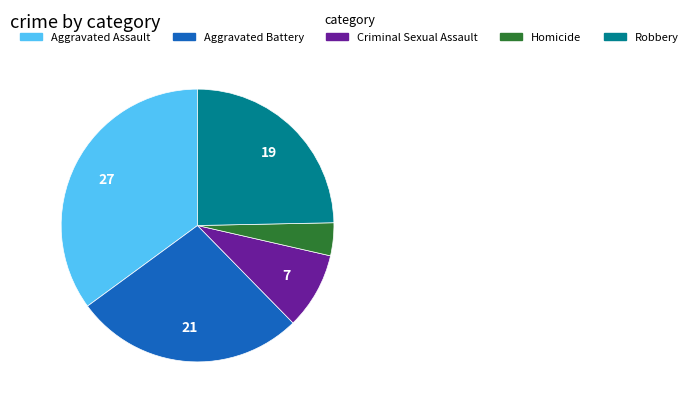

True or false: Homicide accounts for 4% of the total.

True